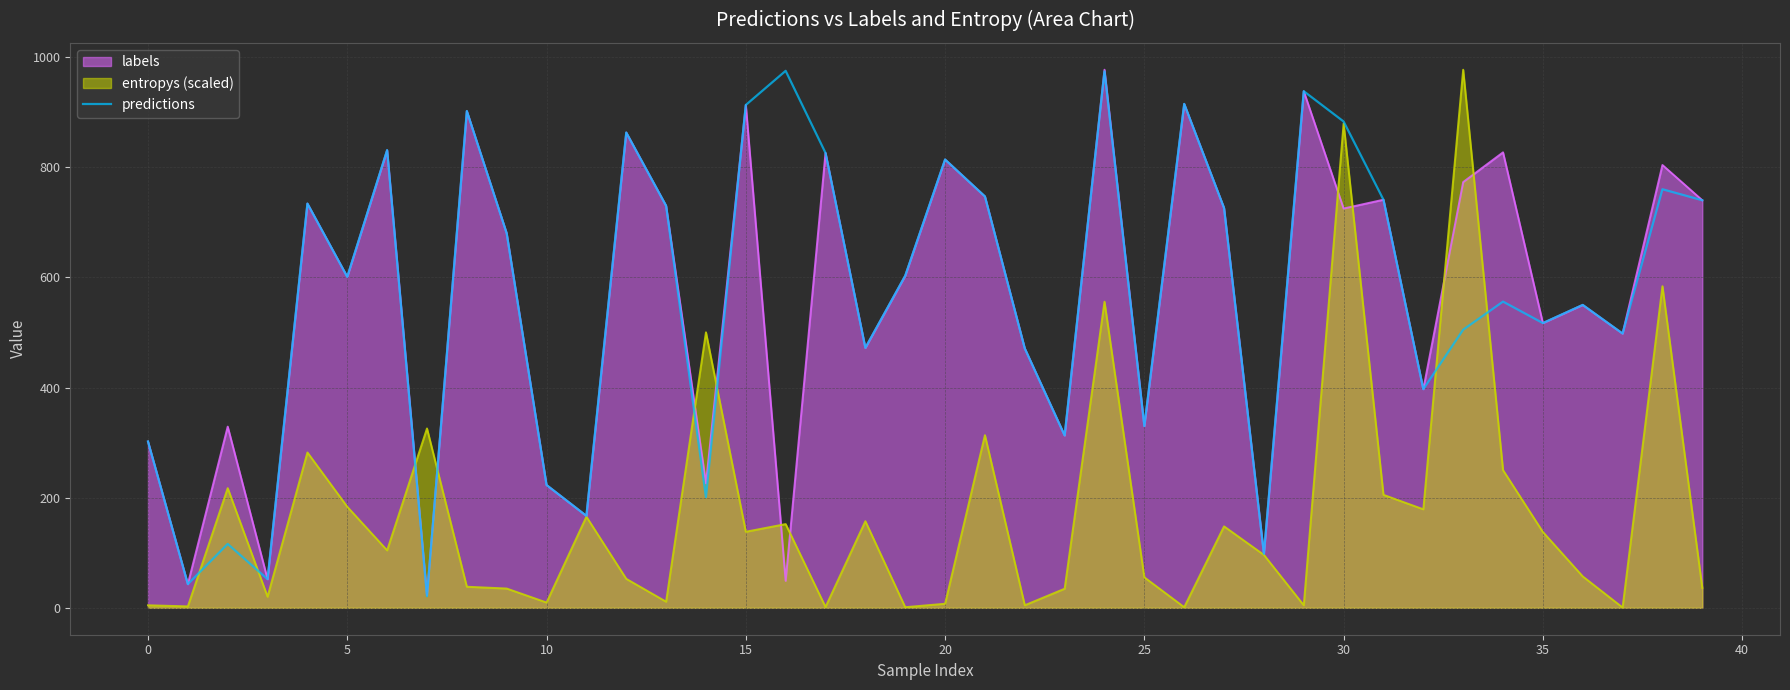

What is the smallest value displayed?

0.6